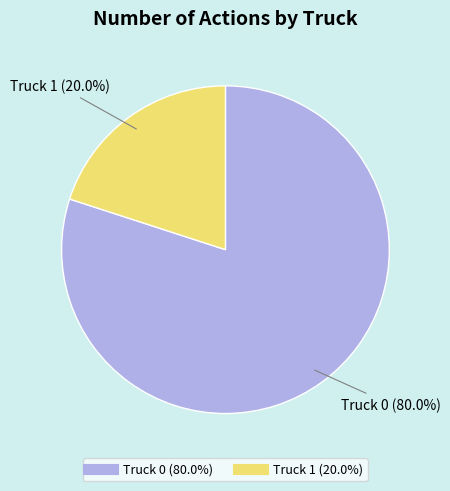

Which slice is the smallest?

Truck 1